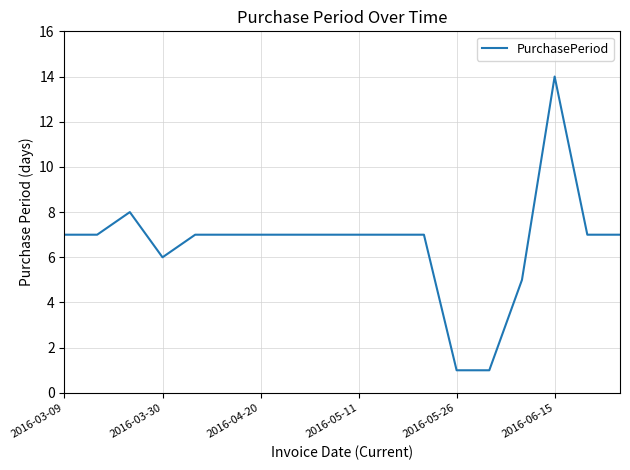

What is the sum of all values?

119